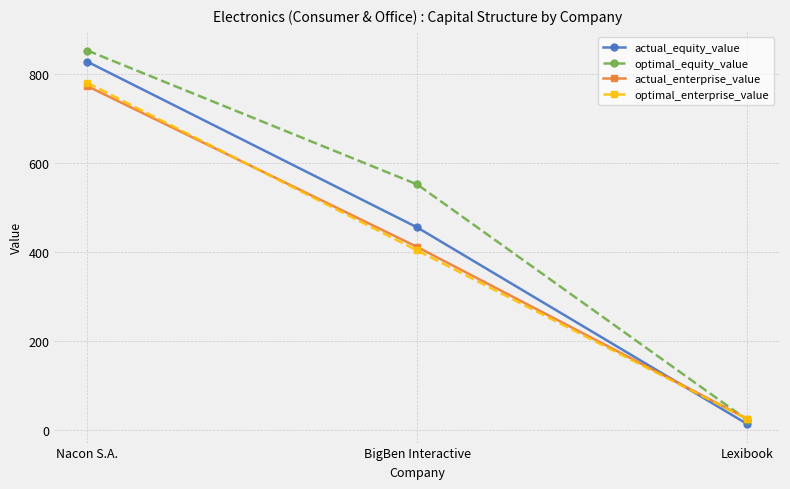

Count the number of data series in this chart.

4